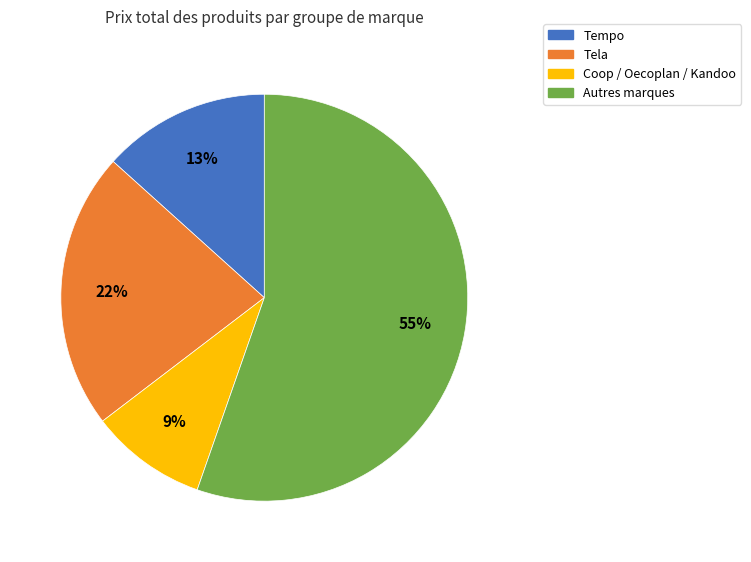

Is there any slice that represents more than half of the pie?

Yes